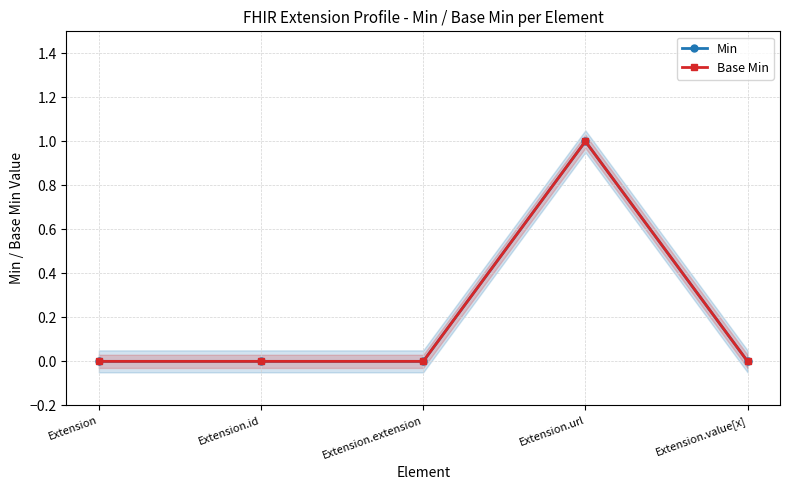

At which label is Min closest to 0?

Extension